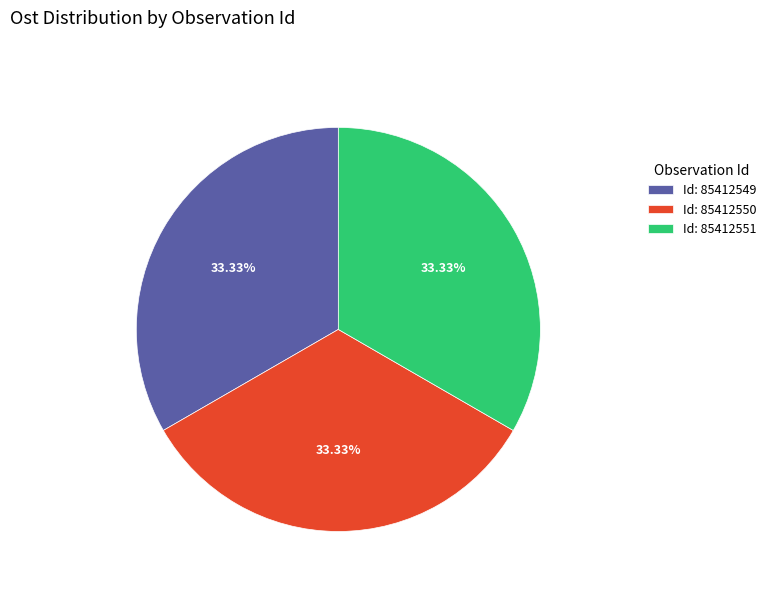

Is there any slice that represents more than half of the pie?

No